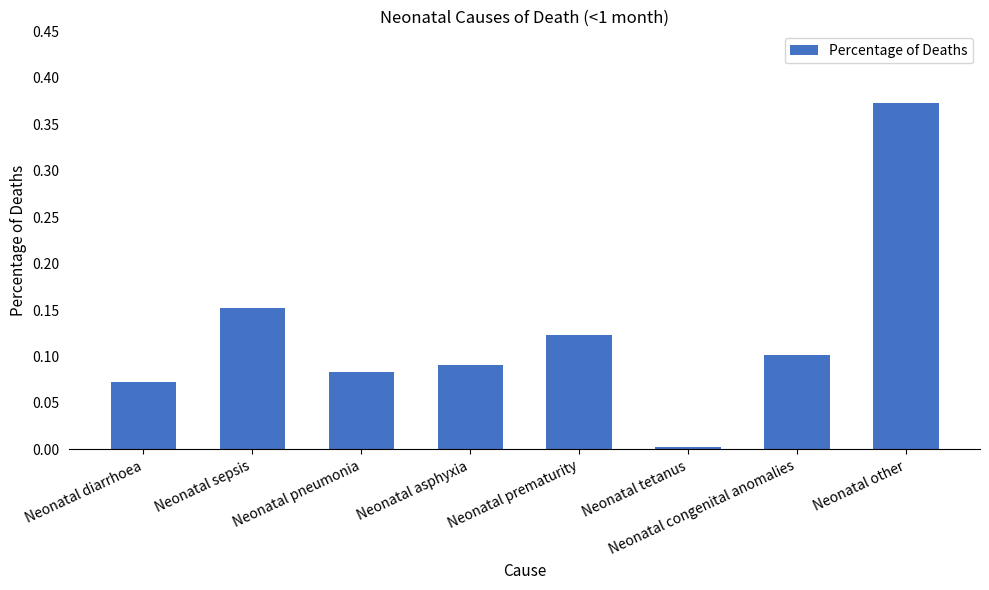

Which category has the lowest value across all series?

Neonatal tetanus